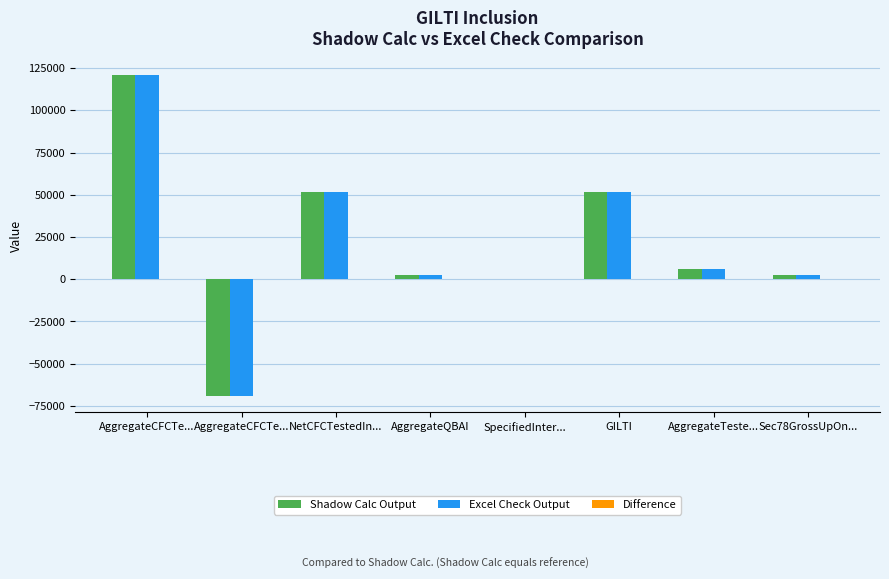

How many series are shown in this chart?

3